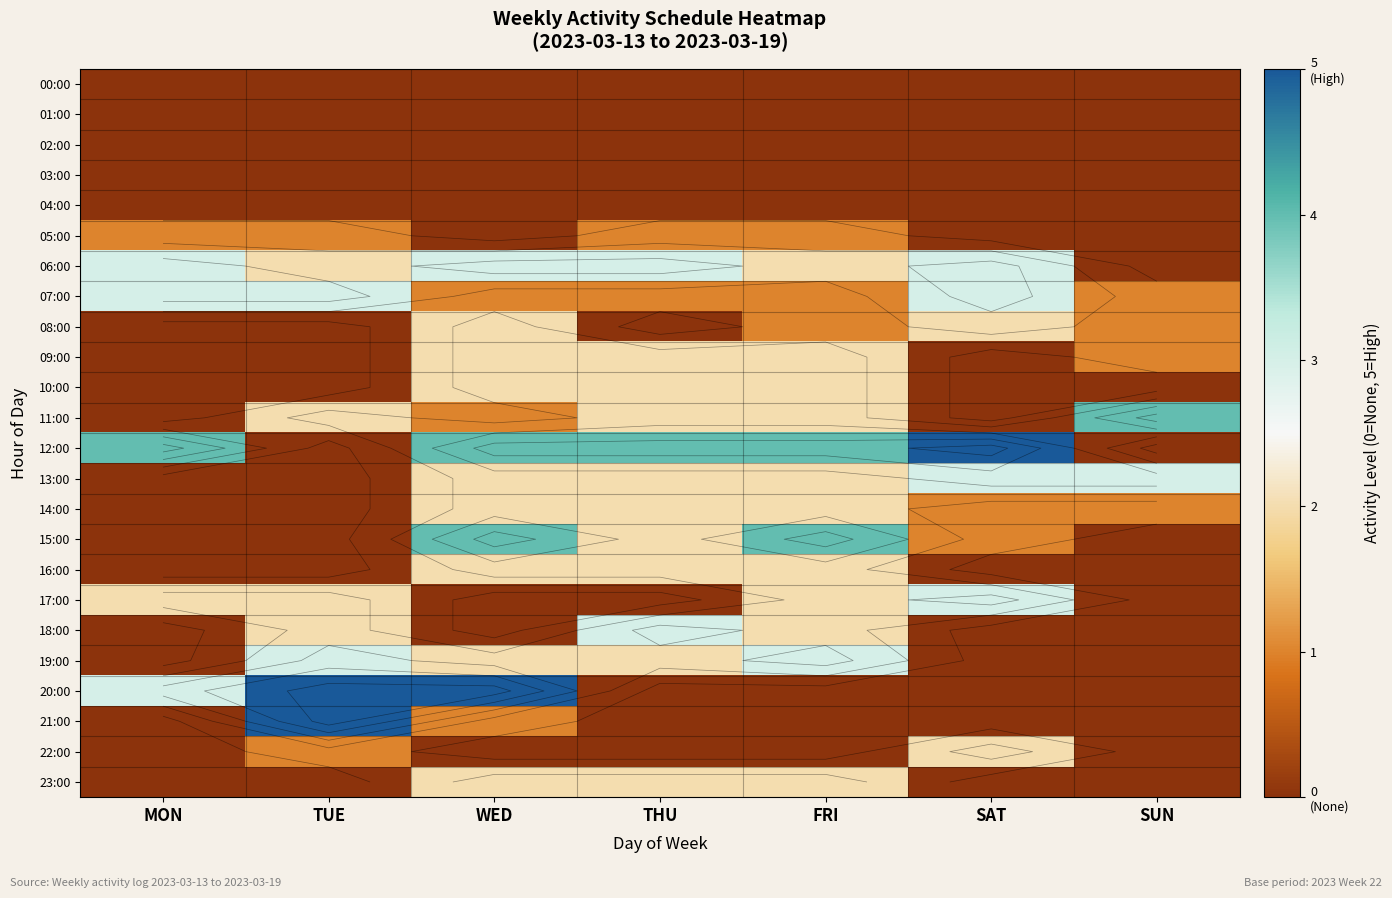

At which label does 23:00 reach its peak?

WED